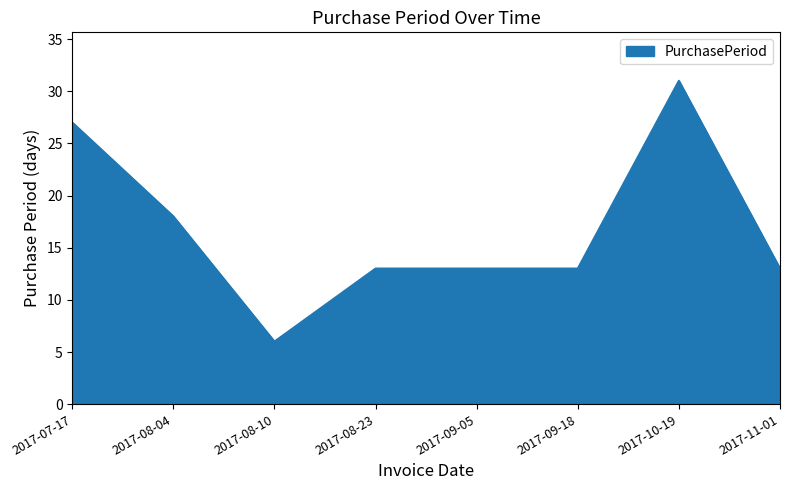

What is the sum of all values?

134